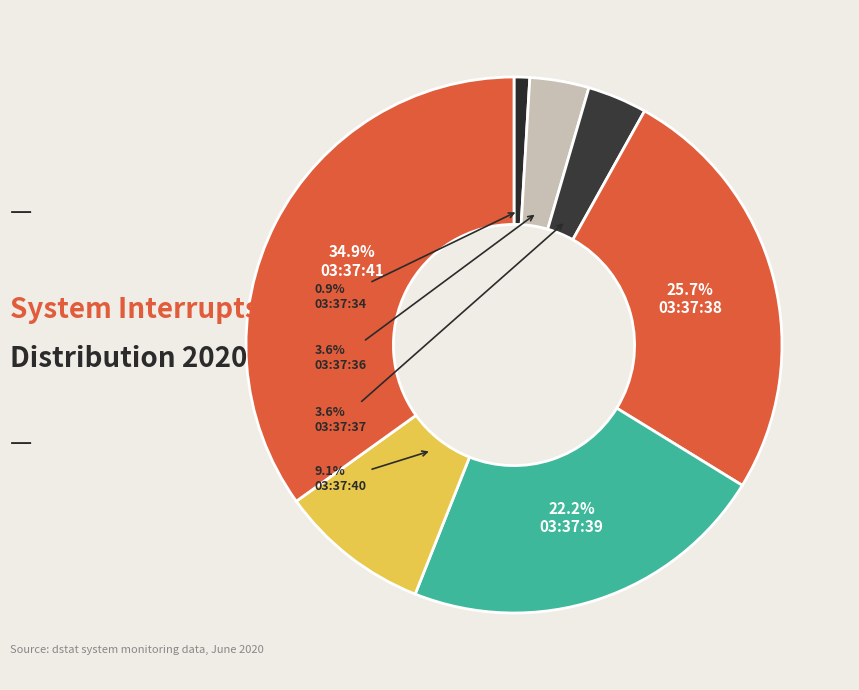

How many segments does this pie chart have?

7